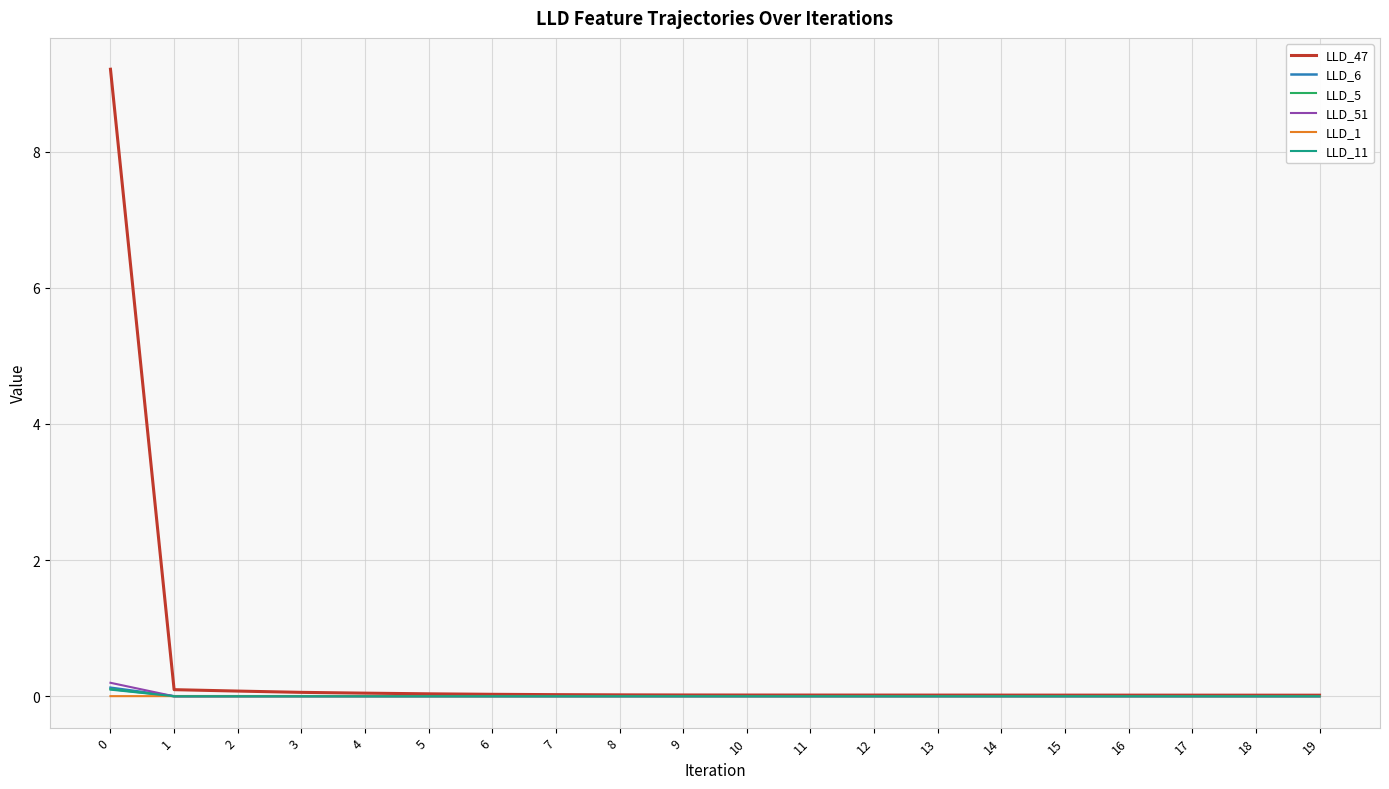

True or false: LLD_47 has a value of 0.0 at 9.

True